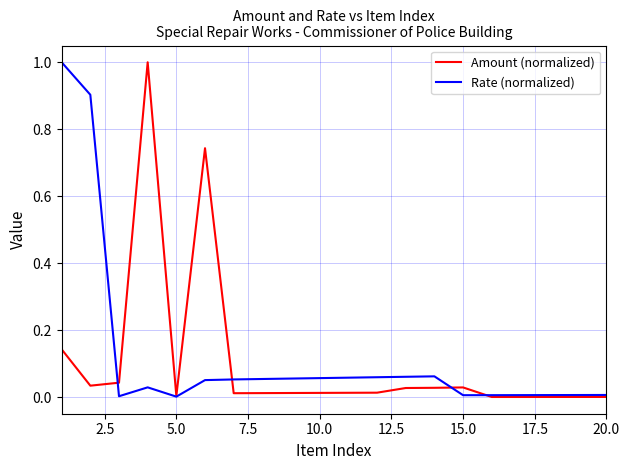

What is the maximum value shown in the chart?

1.0